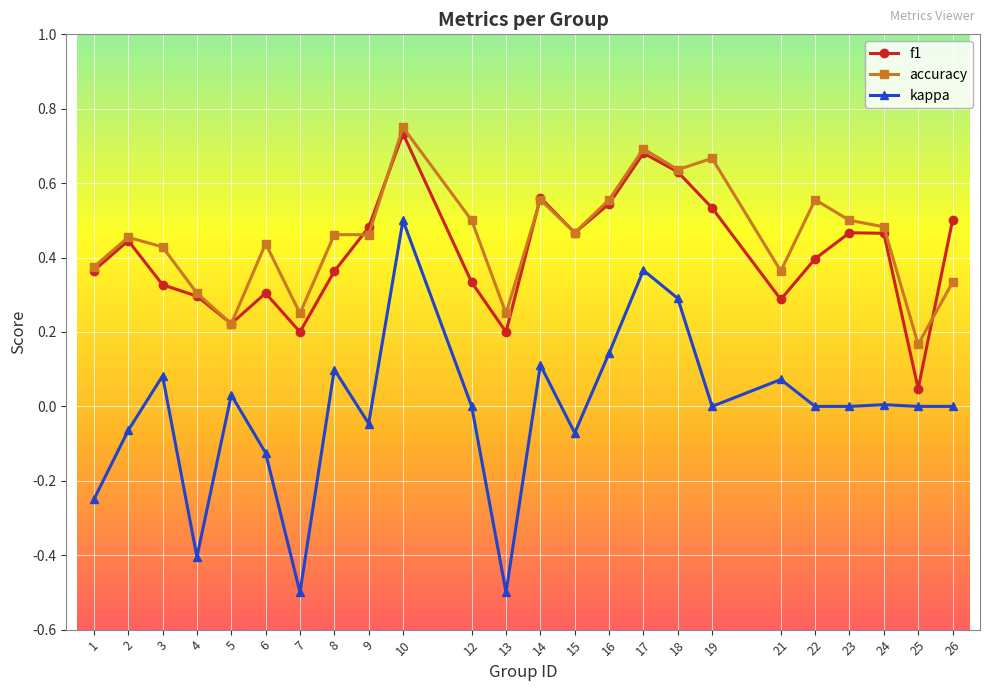

Rank the series by their maximum value, from highest to lowest.

accuracy, f1, kappa